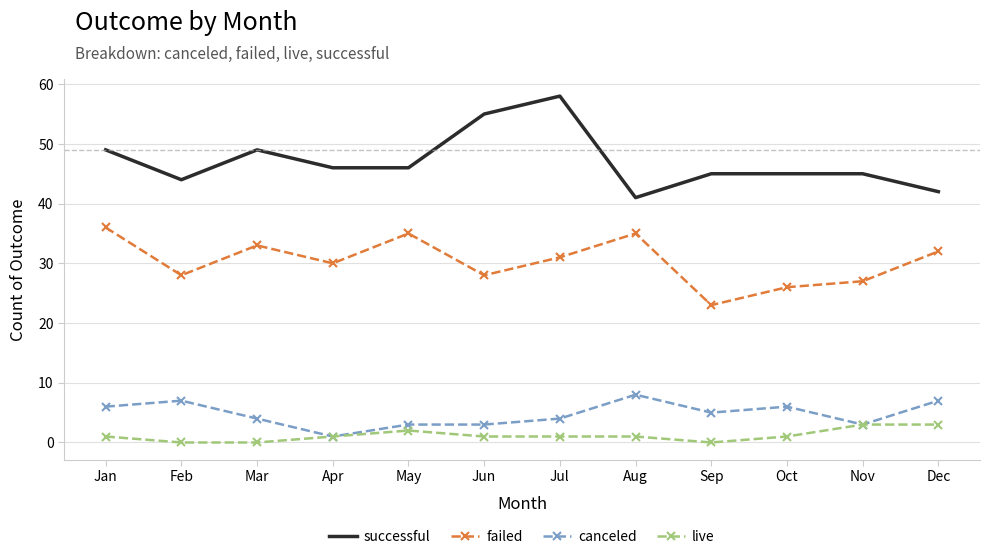

True or false: live and successful cross at least once.

False